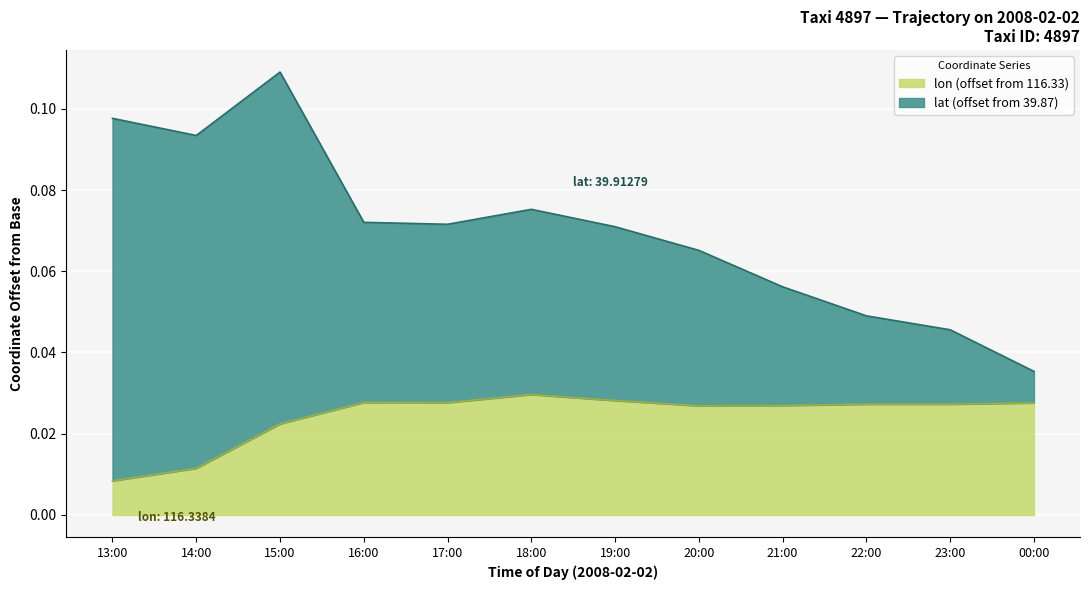

True or false: lon and lat cross at least once.

False